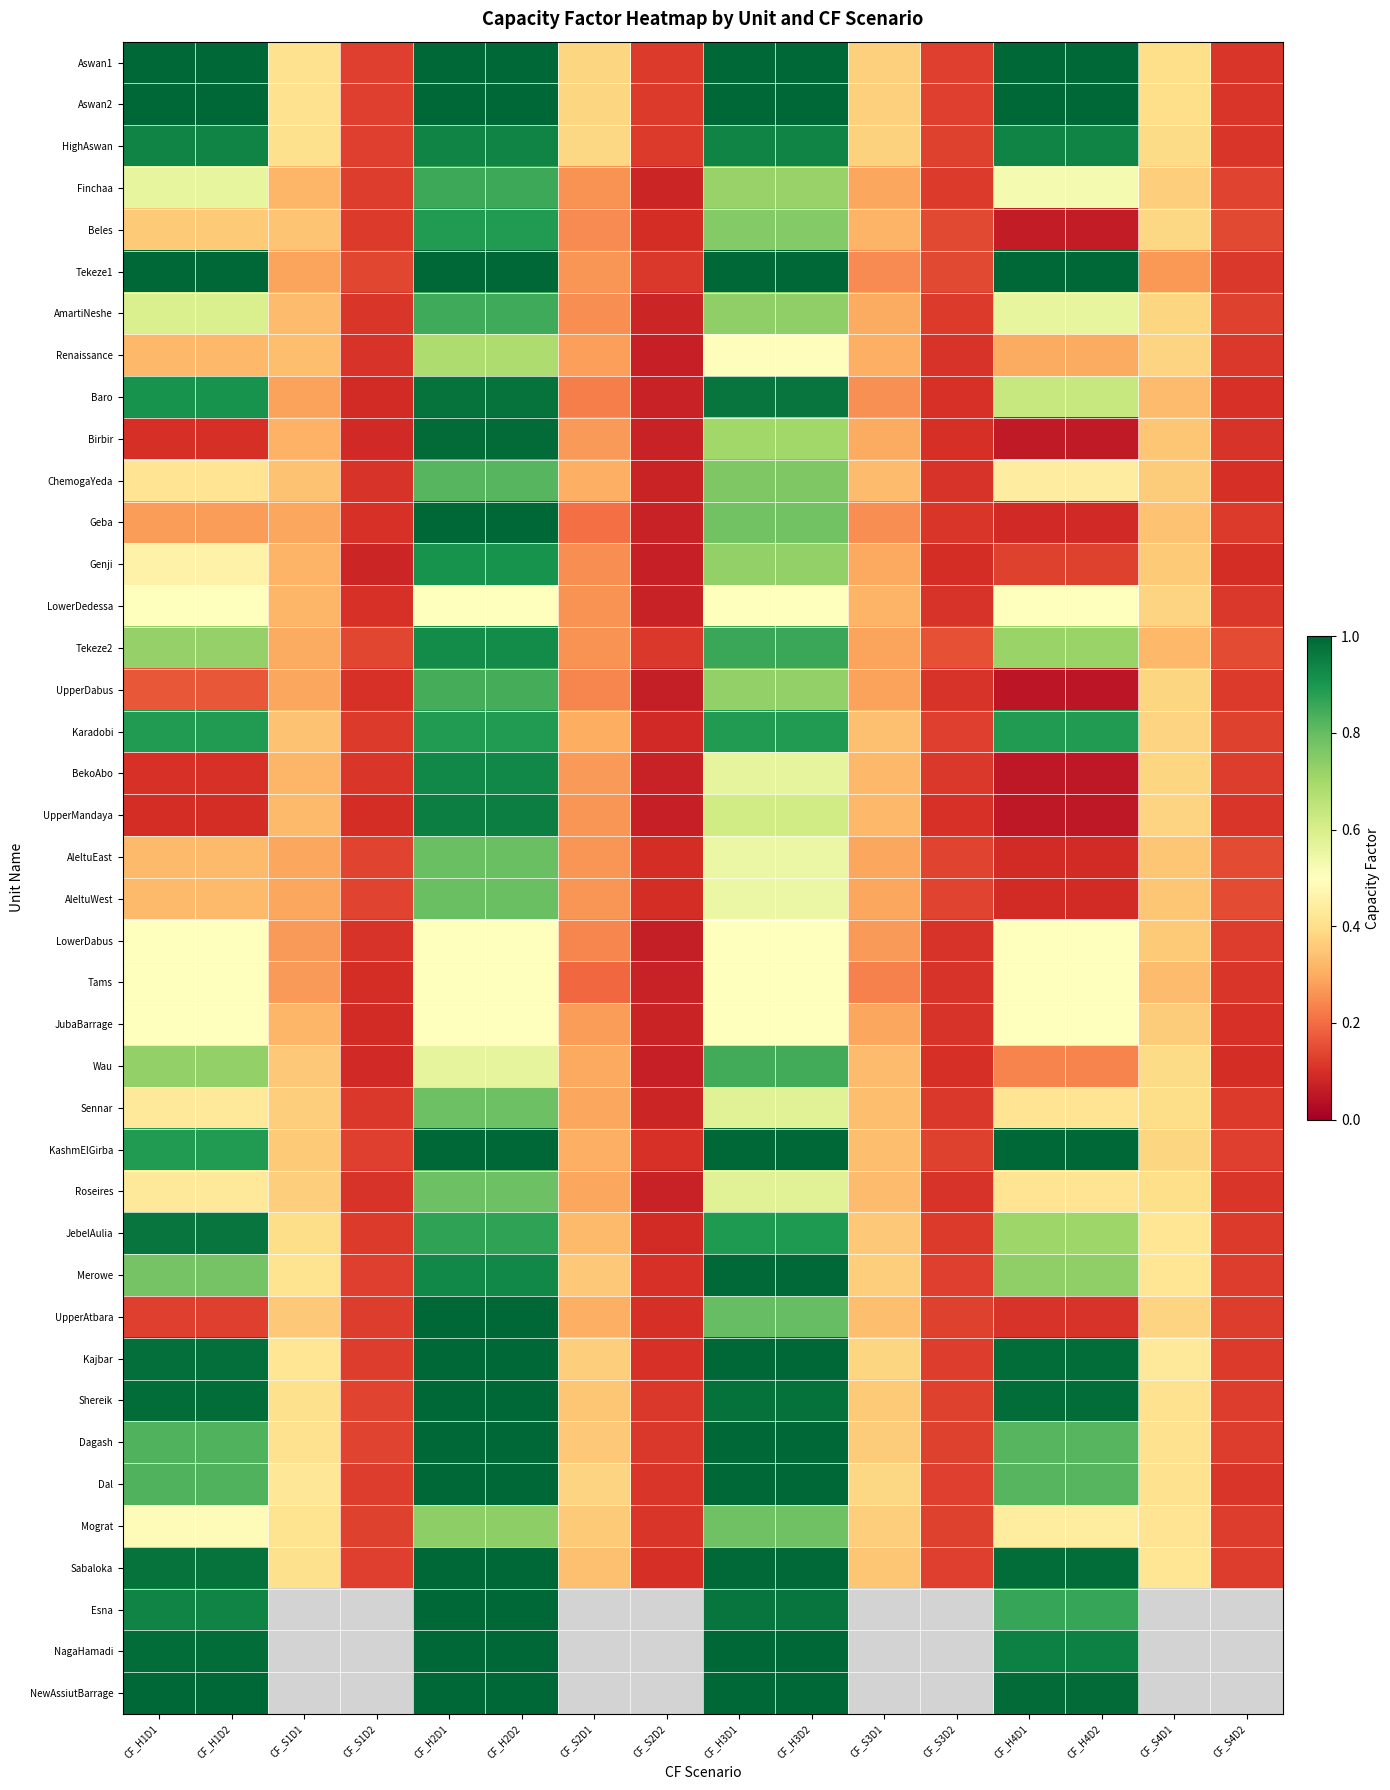

What is the sum of the JebelAulia values at CF_H4D2 and CF_S2D2?

0.8